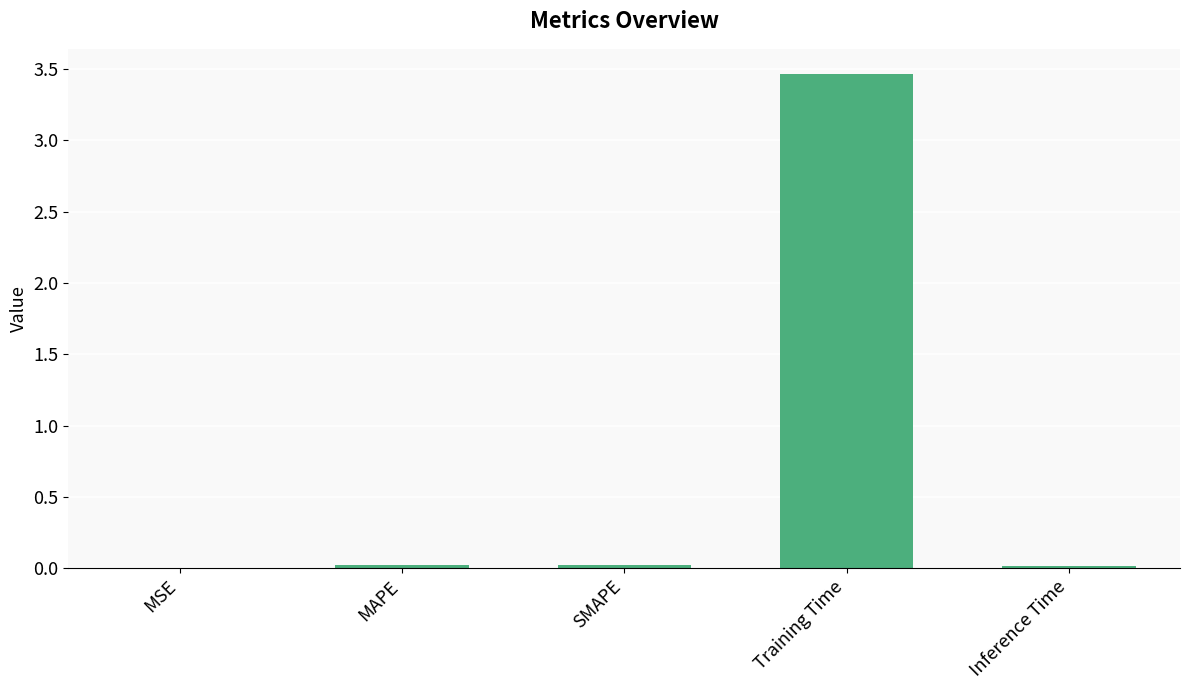

What is the greatest value displayed?

3.5